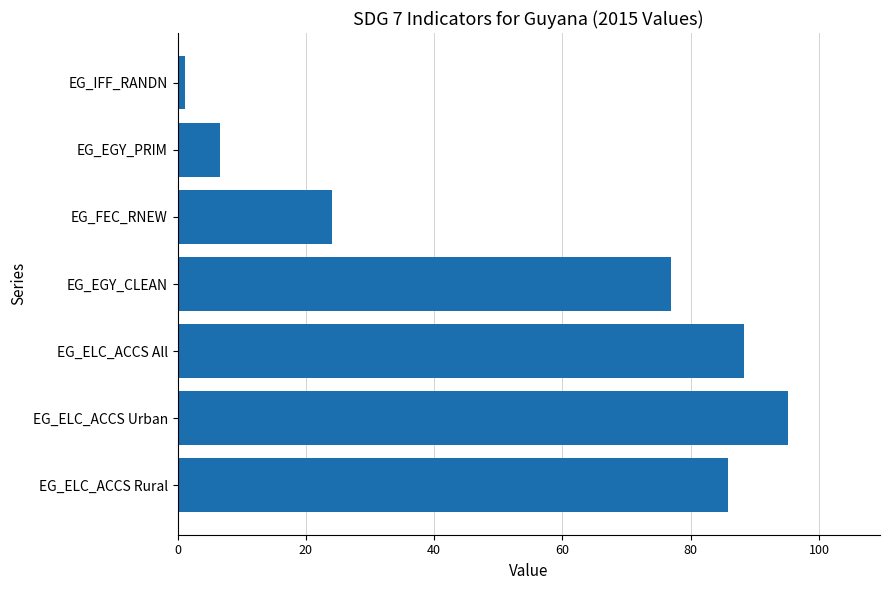

Rank the categories by value from lowest to highest.

EG_IFF_RANDN, EG_EGY_PRIM, EG_FEC_RNEW, EG_EGY_CLEAN, EG_ELC_ACCS Rural, EG_ELC_ACCS All, EG_ELC_ACCS Urban